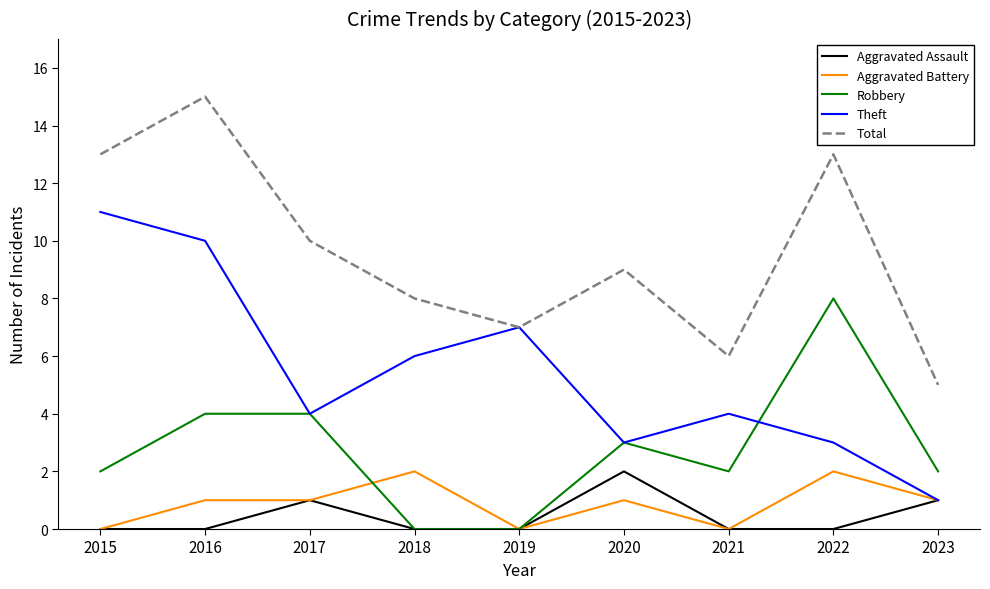

Count the number of categories in the chart.

9